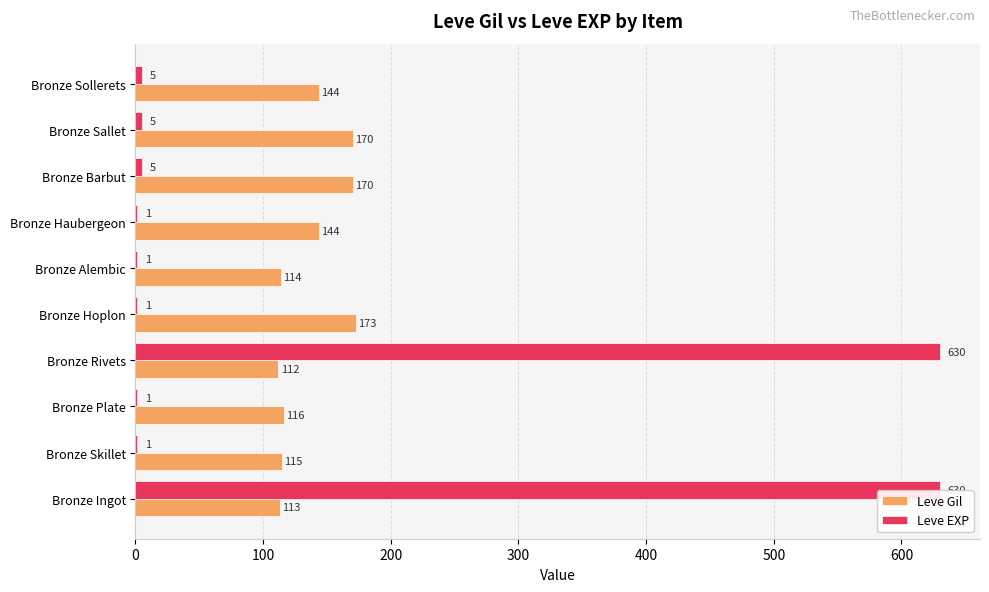

True or false: Leve EXP has a value of 1109 at Bronze Rivets.

False